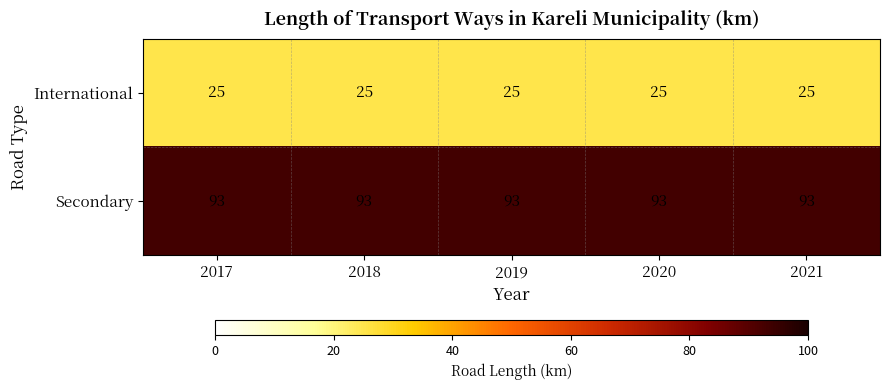

At how many categories does at least one series exceed 90?

5